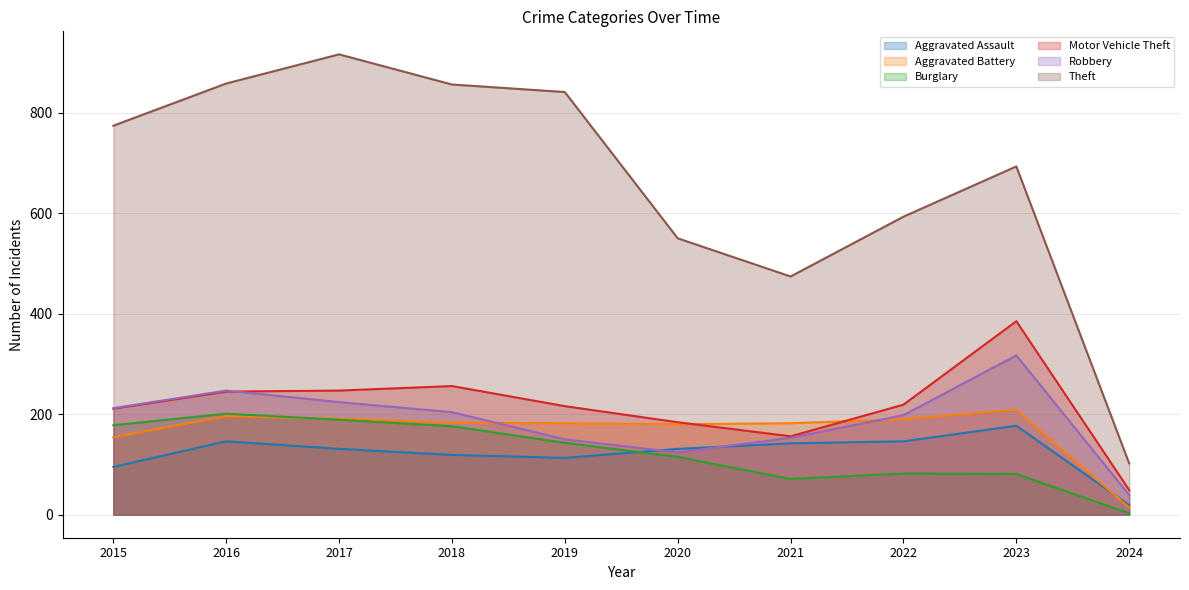

Reading left to right, what are all the values shown in this chart?

Aggravated Assault: 95	146	131	119	113	131	142	146	177	19
Aggravated Battery: 154	196	191	183	182	180	182	190	209	14
Burglary: 178	201	189	176	143	115	71	82	81	3
Motor Vehicle Theft: 211	245	247	256	216	184	156	219	385	49
Robbery: 212	247	224	204	150	124	153	198	317	39
Theft: 774	858	916	856	841	550	474	593	693	102